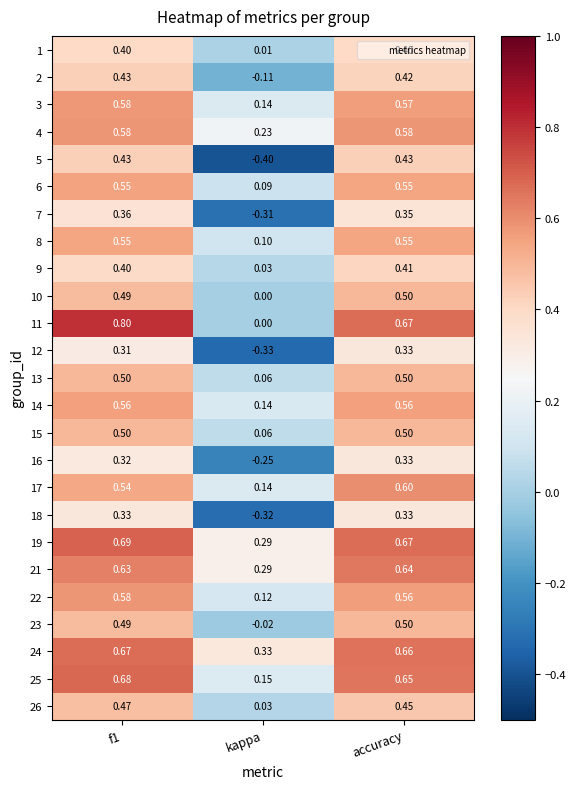

What is the greatest value displayed?

0.8